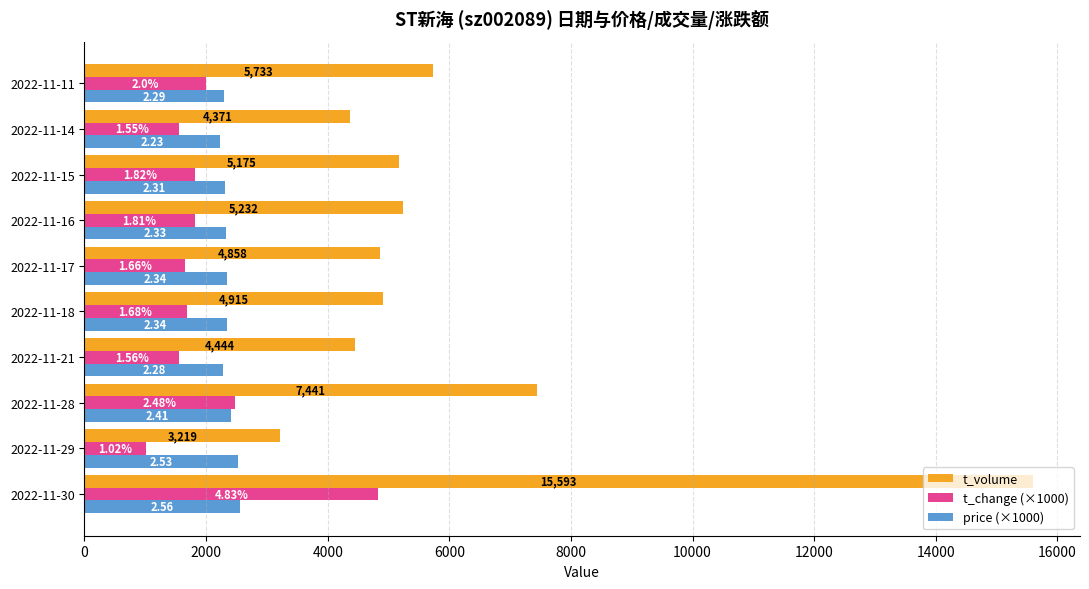

What are all the series names shown in the legend?

t_volume, t_change (×1000), price (×1000)